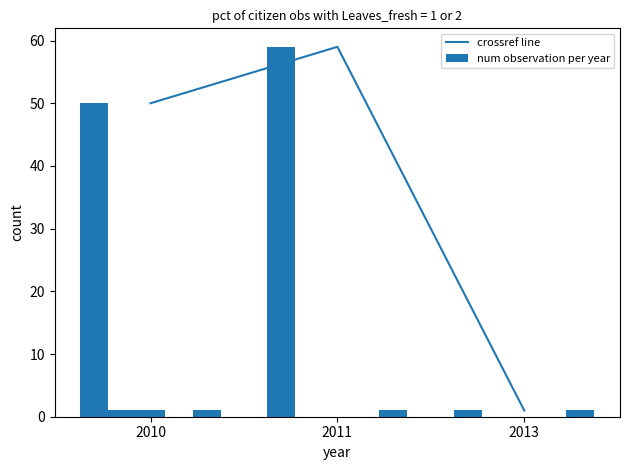

Is it true that crossref equals 59 at 2011?

True